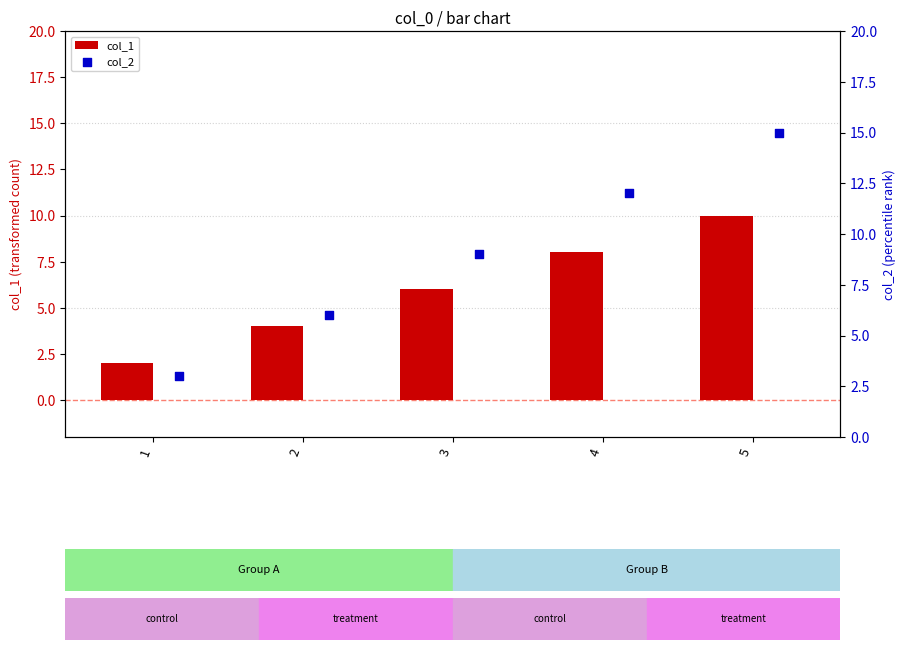

At which label does col_1 reach its peak?

5